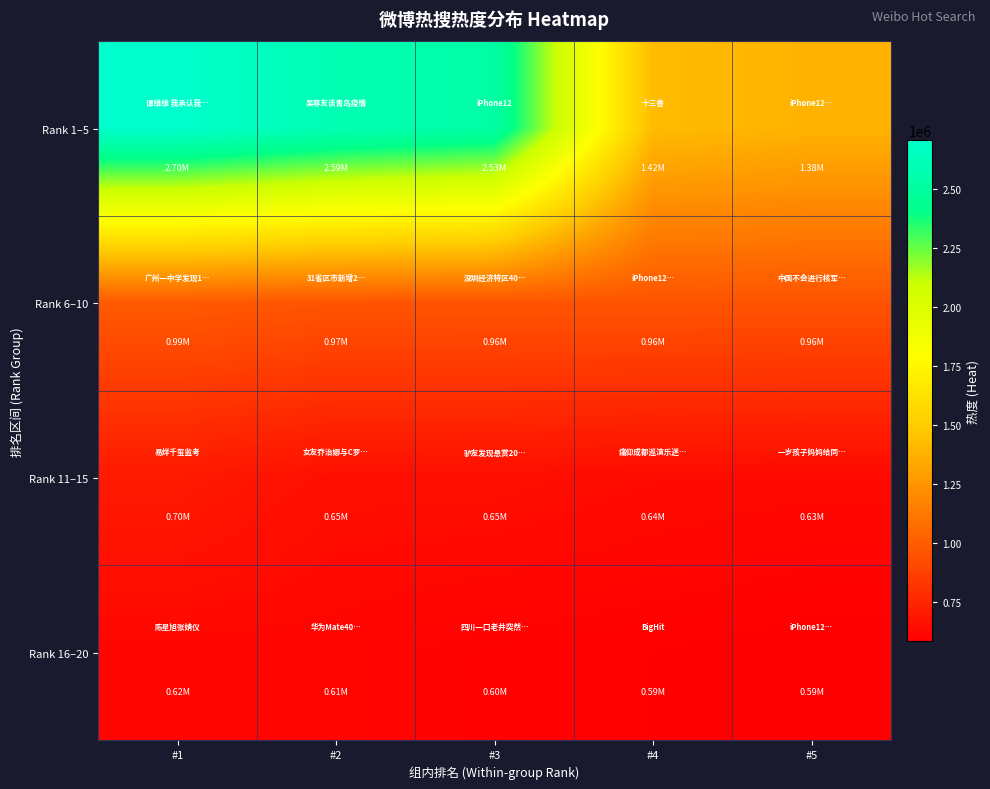

Rank the series by their maximum value, from lowest to highest.

Rank 16–20, Rank 11–15, Rank 6–10, Rank 1–5